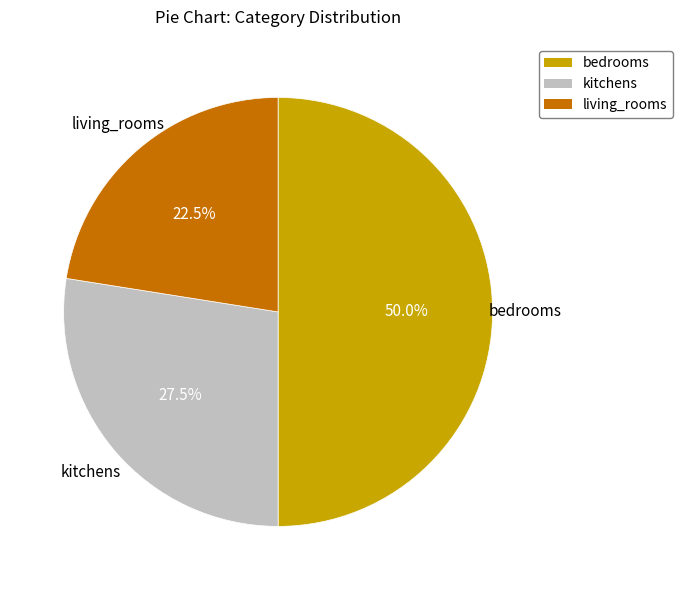

What is the total percentage of bedrooms and kitchens?

77.5%